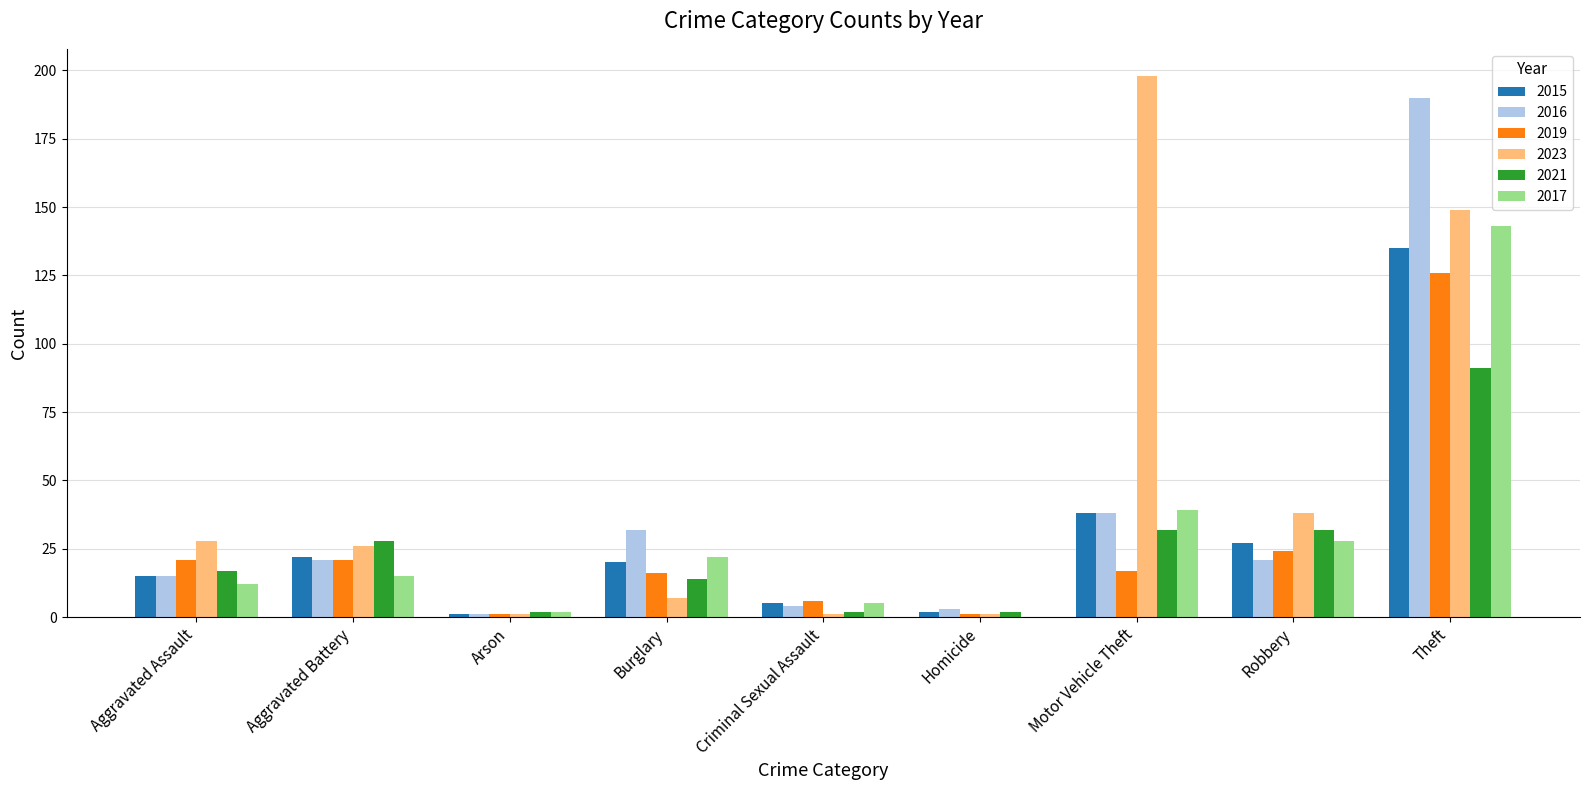

True or false: 2023 has a value of 198 at Motor Vehicle Theft.

True